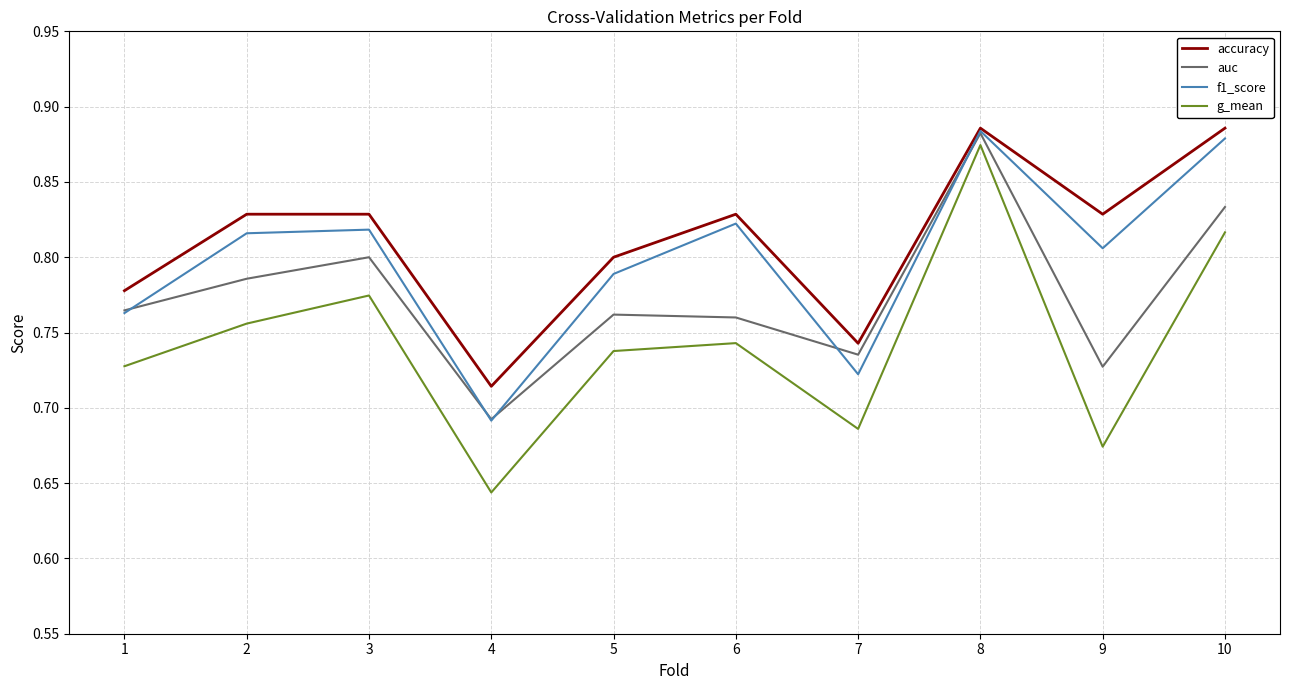

At which category is the sum across all series the highest?

8